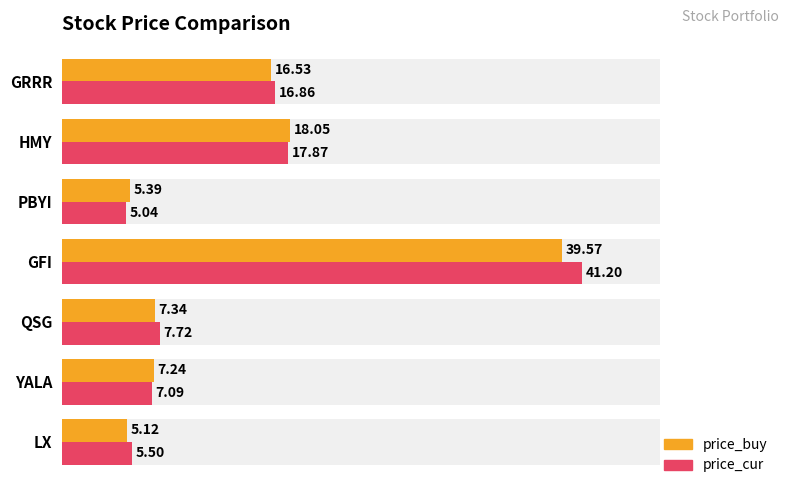

How many groups of bars are there?

7